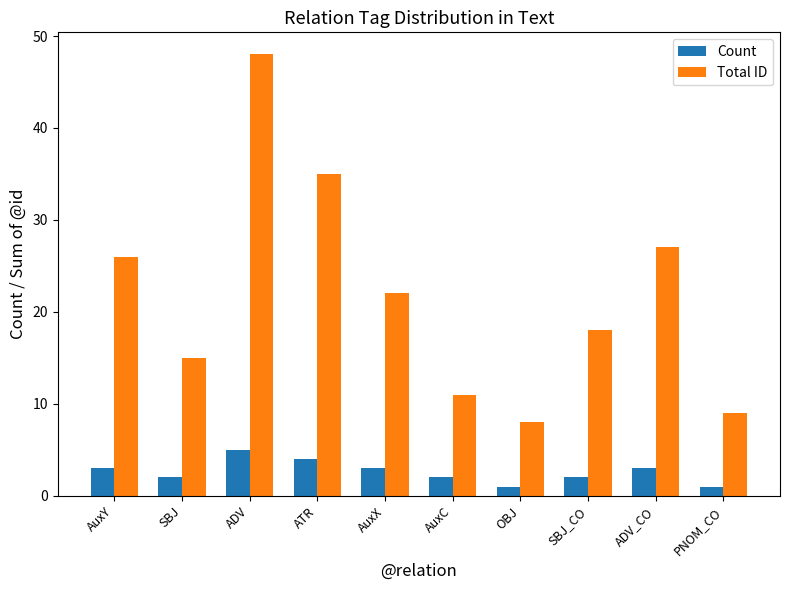

Which series has the largest range (max minus min)?

Total ID